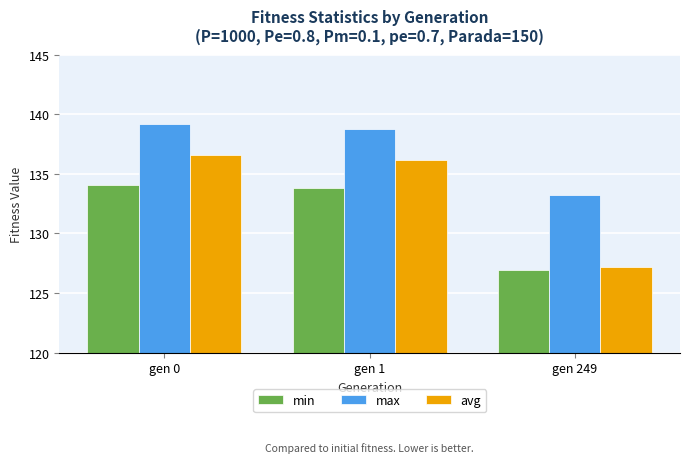

Which series has the largest total across all categories?

max